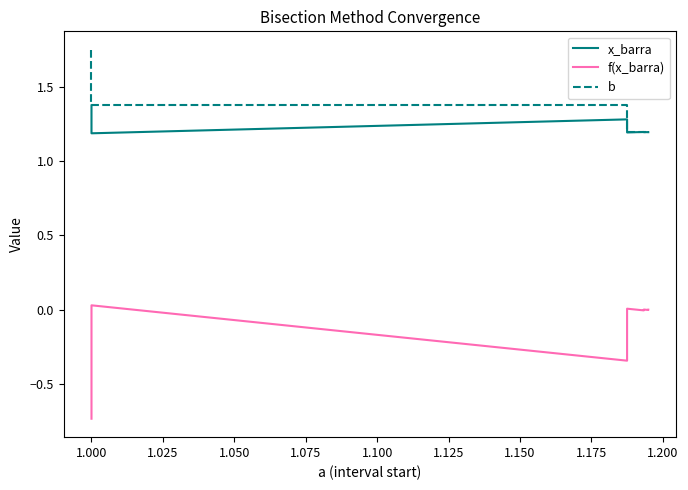

How many negative values does the f(x_barra) series have?

9